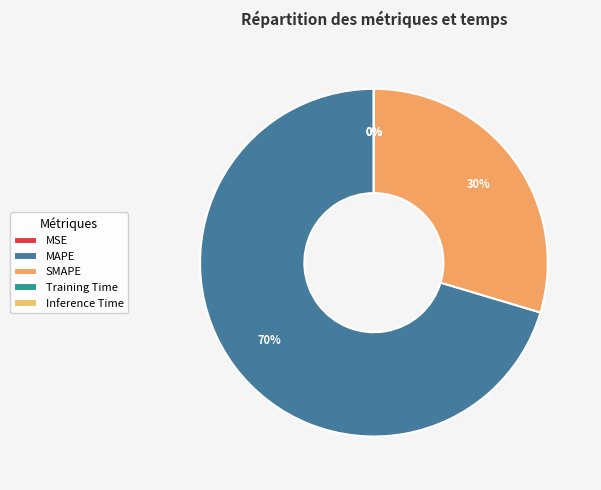

Rank the categories by value from lowest to highest.

Inference Time, Training Time, MSE, SMAPE, MAPE